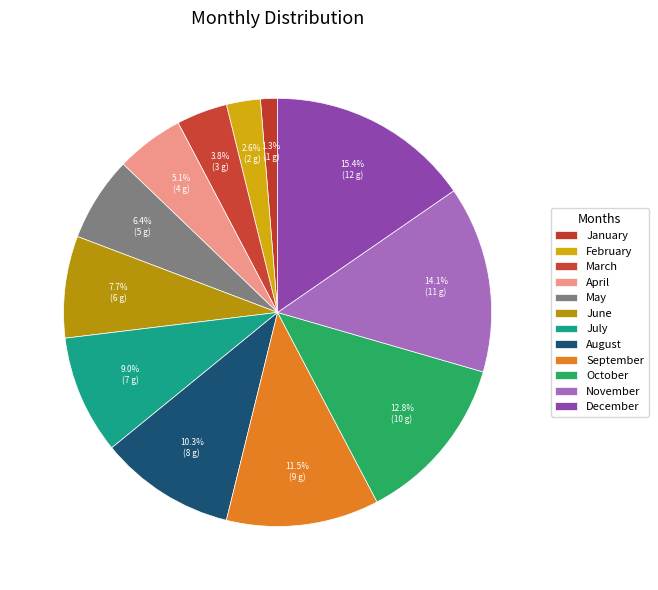

Combined, what portion of the pie is January and September?

12.8%